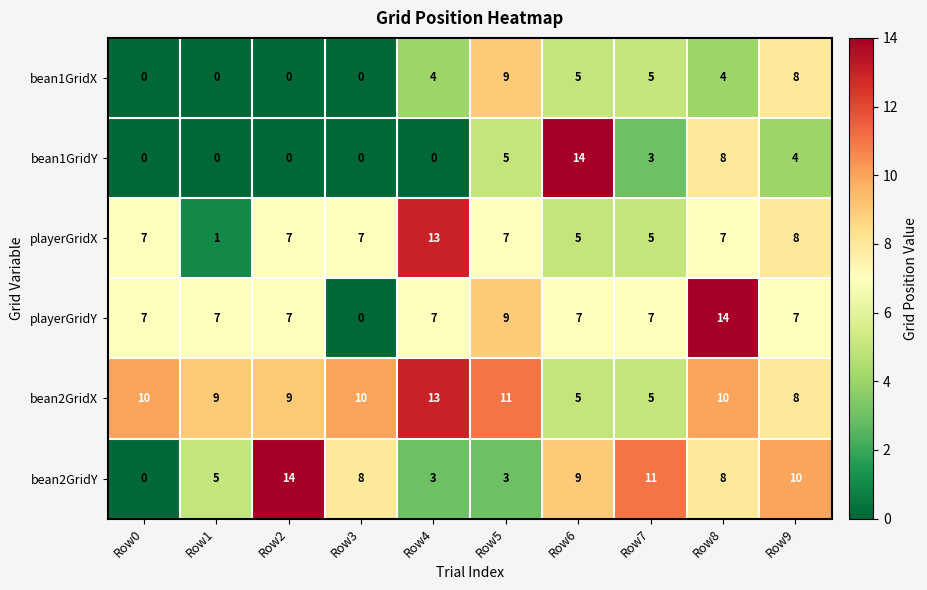

Read the bean1GridY value at Row6, to the nearest 10.

10